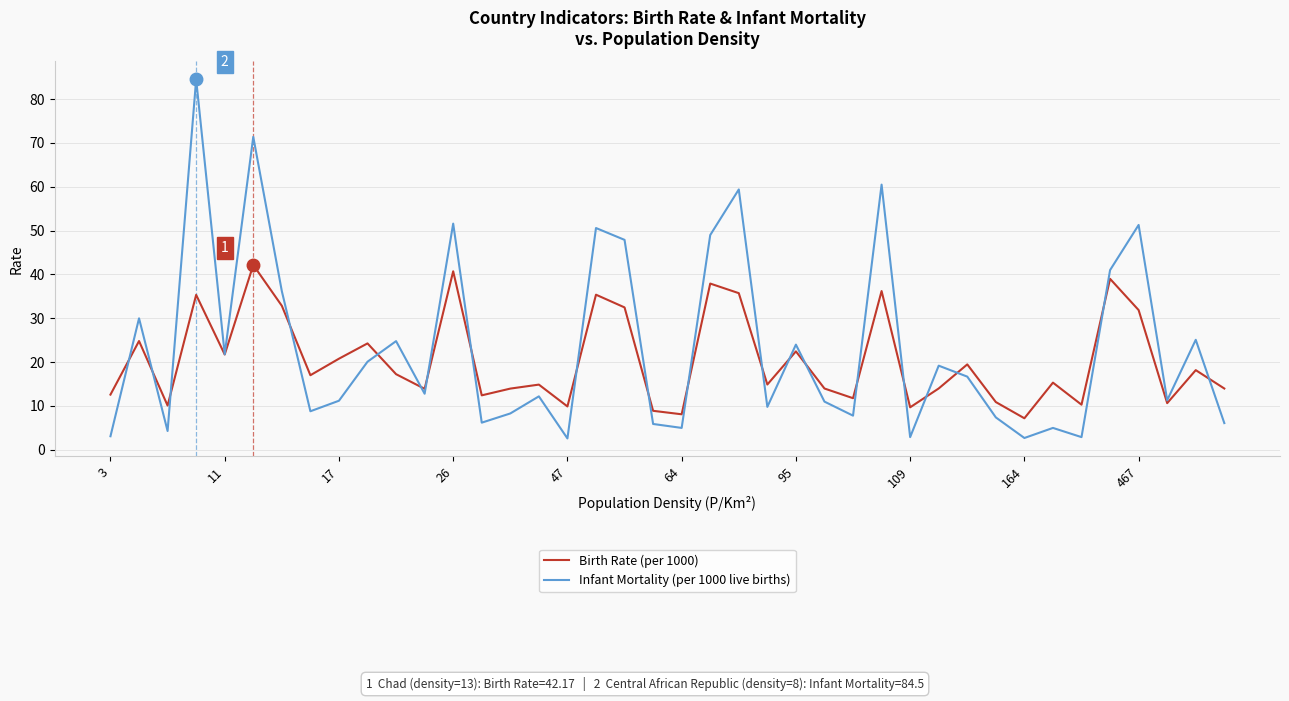

Which series has the widest spread of values?

Infant Mortality (per 1000 live births)